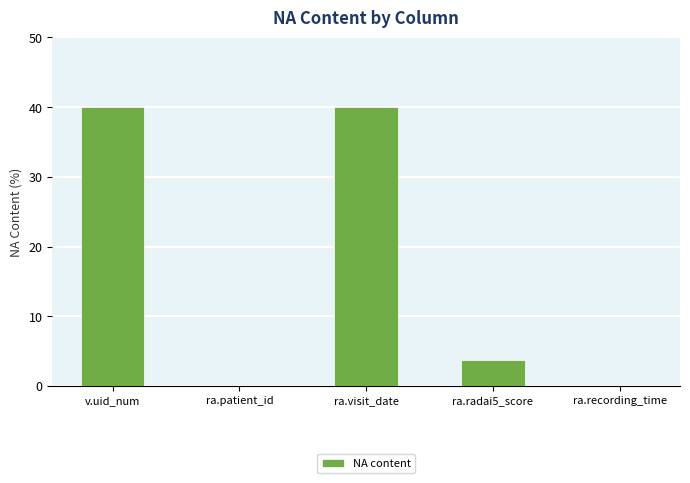

Reading right to left, extract all data points from this chart.

ra.recording_time=0.0	ra.radai5_score=3.7	ra.visit_date=40.1	ra.patient_id=0.0	v.uid_num=40.1